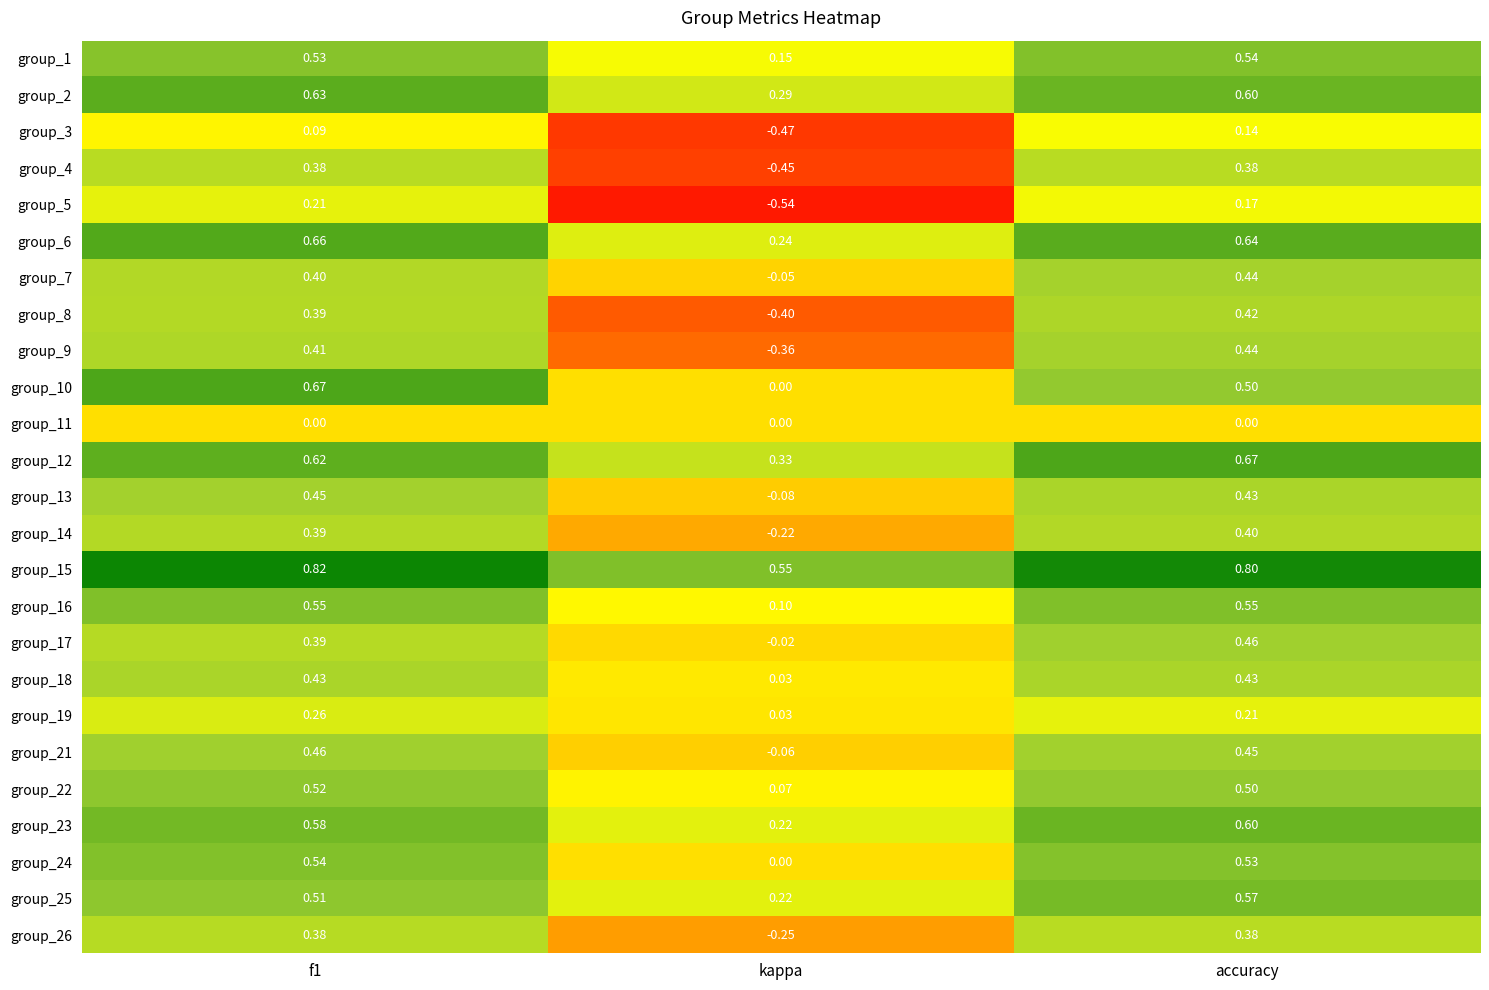

At which label is group_23 closest to 0?

kappa